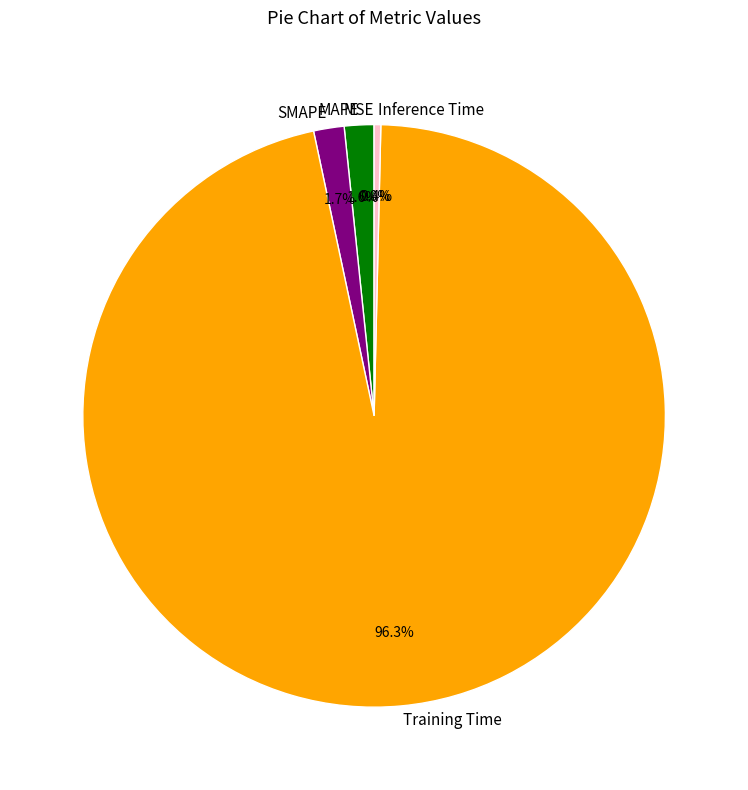

Which category has the biggest portion of the pie?

Training Time